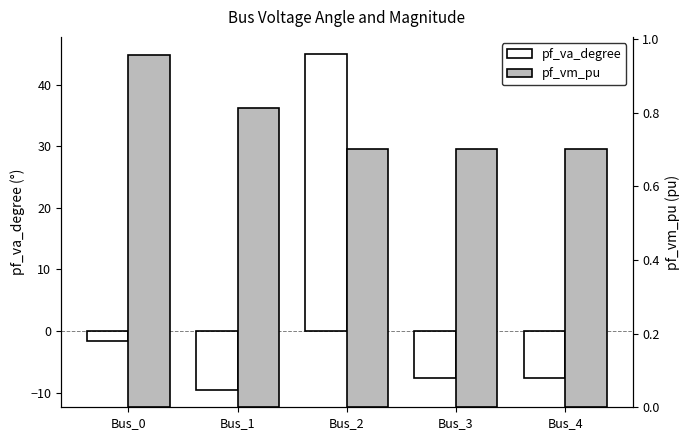

What is the smallest value displayed?

-9.7